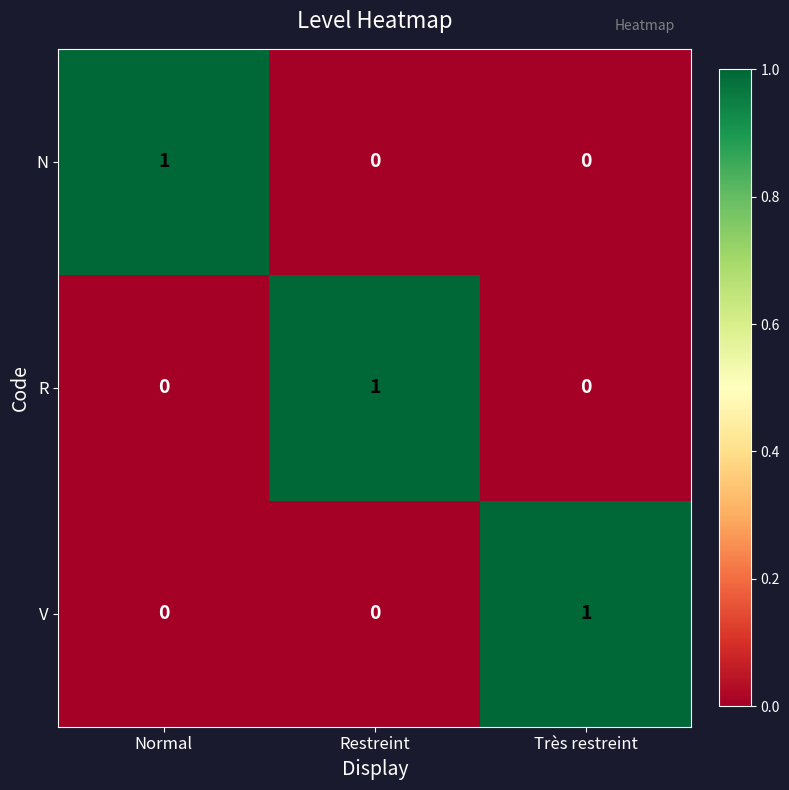

At how many categories does at least one series exceed 0?

3